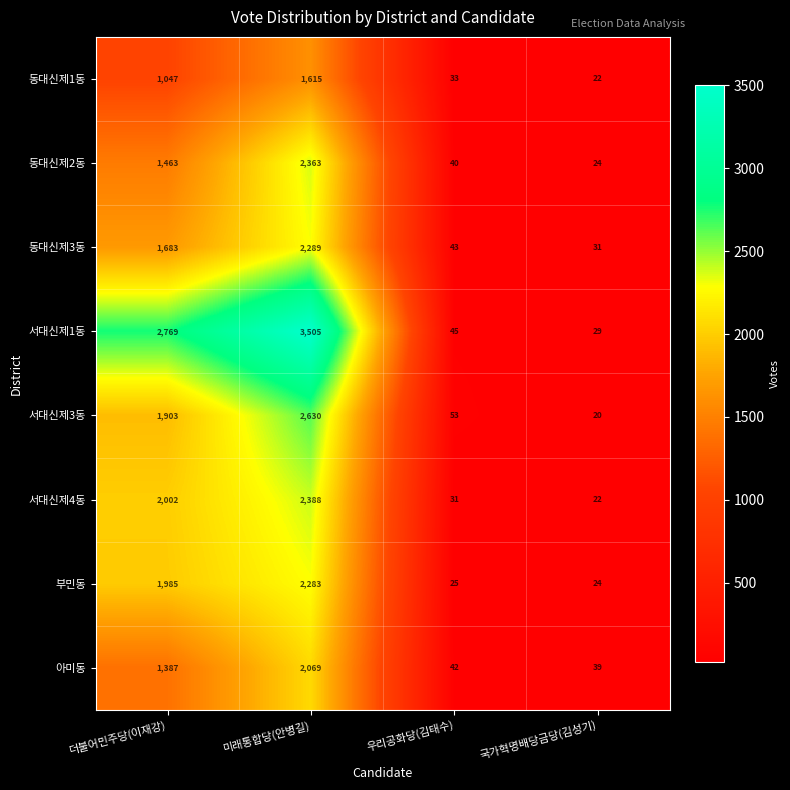

What is the sum of the 부민동 values at 국가혁명배당금당(김성기) and 더불어민주당(이재강)?

2009